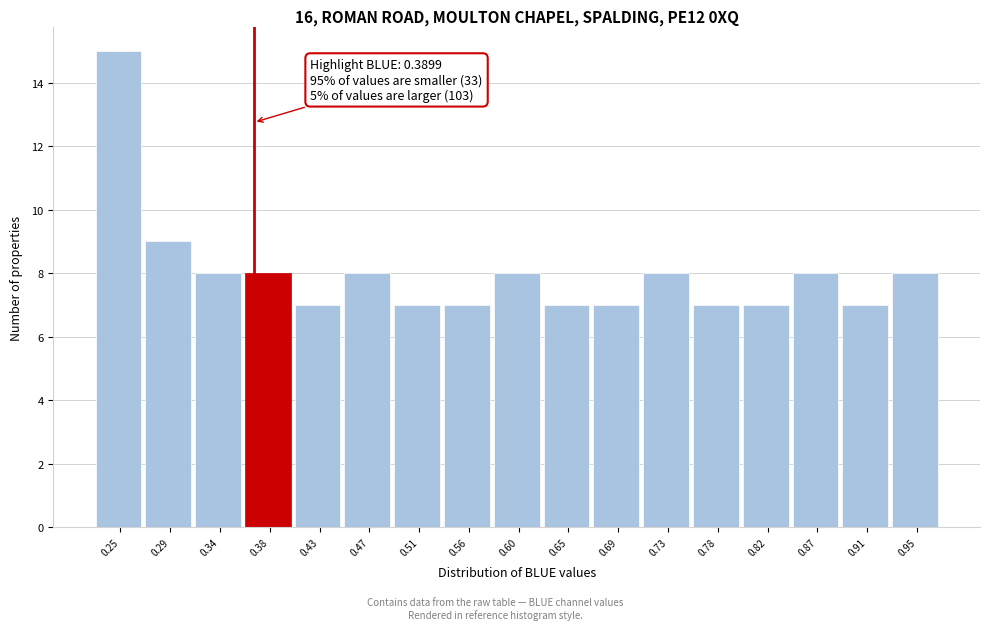

Reading left to right, transcribe all the data shown in this chart.

15	9	8	8	7	8	7	7	8	7	7	8	7	7	8	7	8